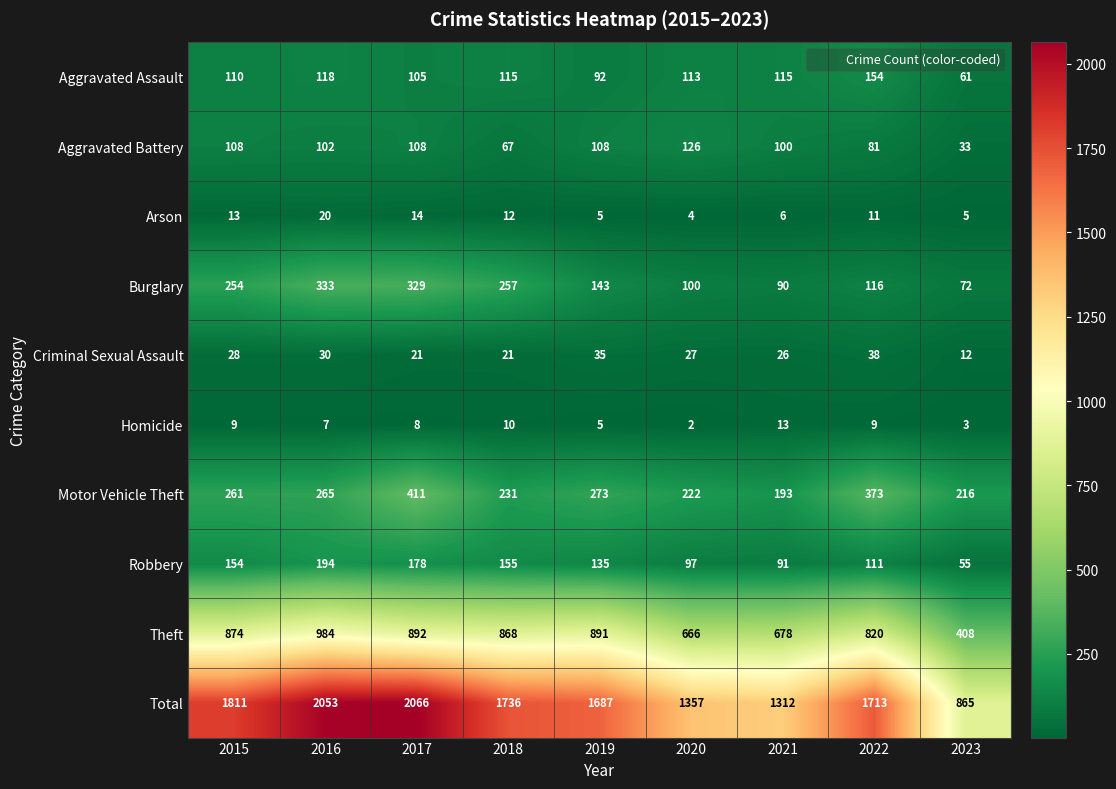

At which label is Arson closest to 12?

2018